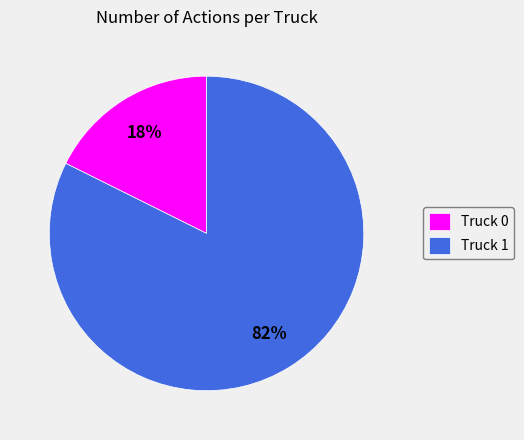

Do Truck 0 and Truck 1 together represent more than half of the pie?

Yes